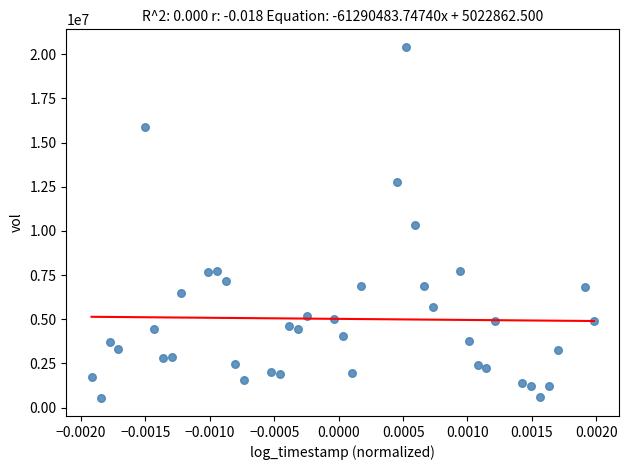

What is the range of Y values (max minus min)?

19896700